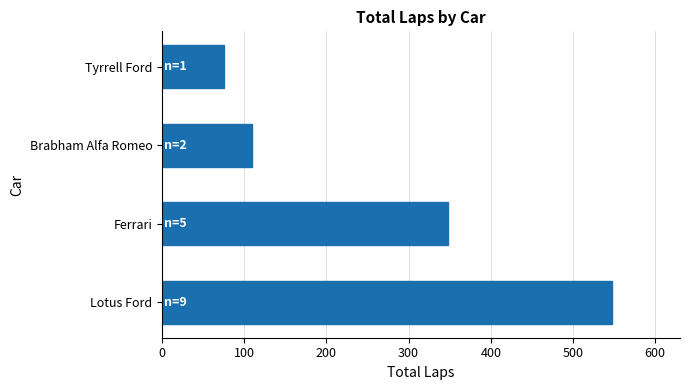

Rank the categories by value from lowest to highest.

Tyrrell Ford, Brabham Alfa Romeo, Ferrari, Lotus Ford